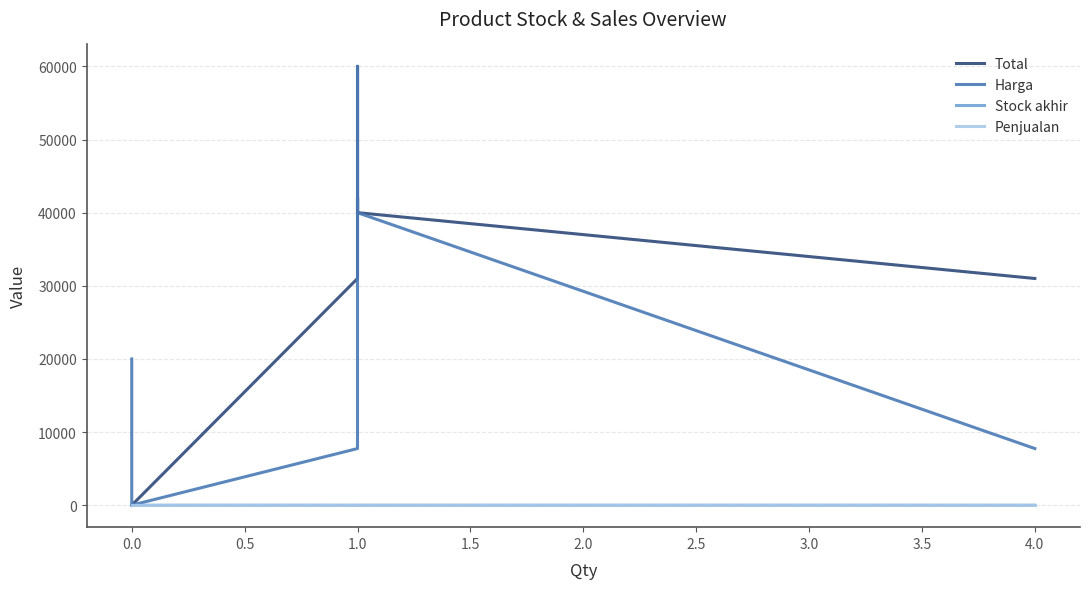

True or false: Total and Stock akhir intersect in this chart.

False